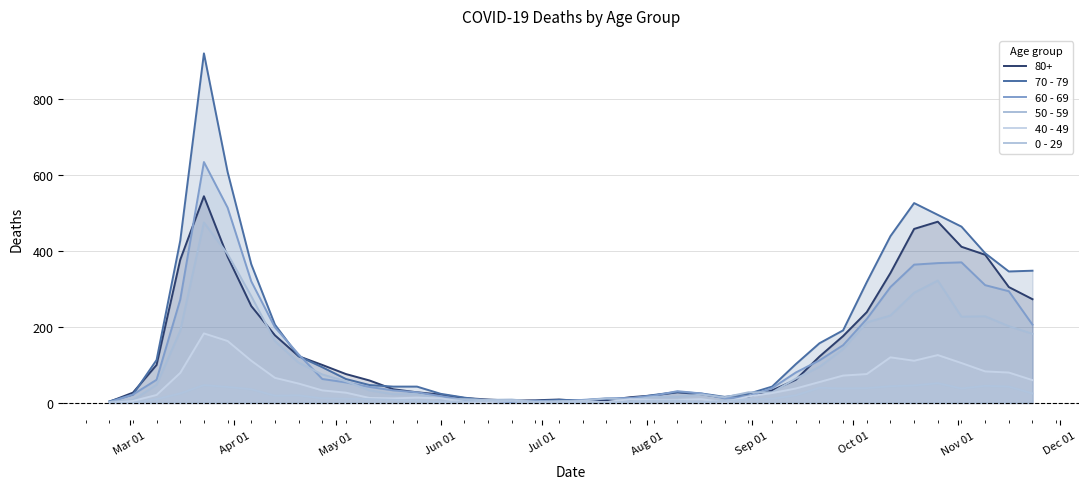

Between which two adjacent categories do 60 - 69 and 50 - 59 first intersect?

Mar 01 and Apr 01